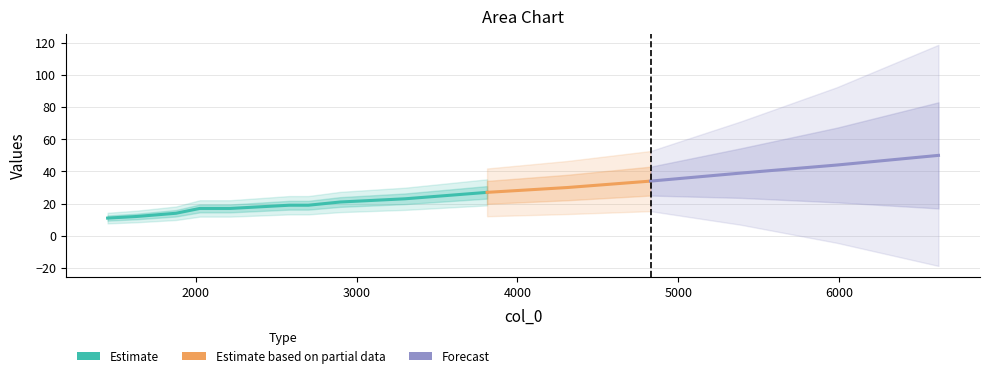

At which label does the data first exceed 21?

3301